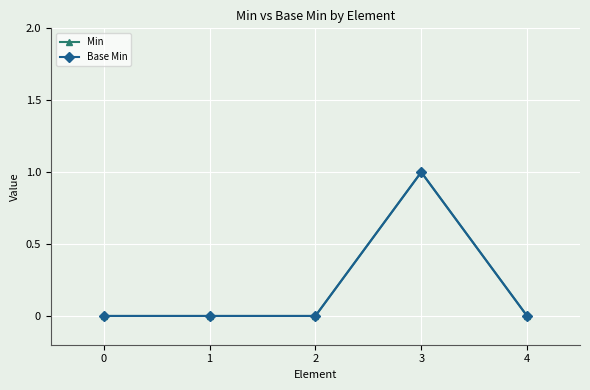

At 3, list the series in order from largest to smallest.

Min, Base Min